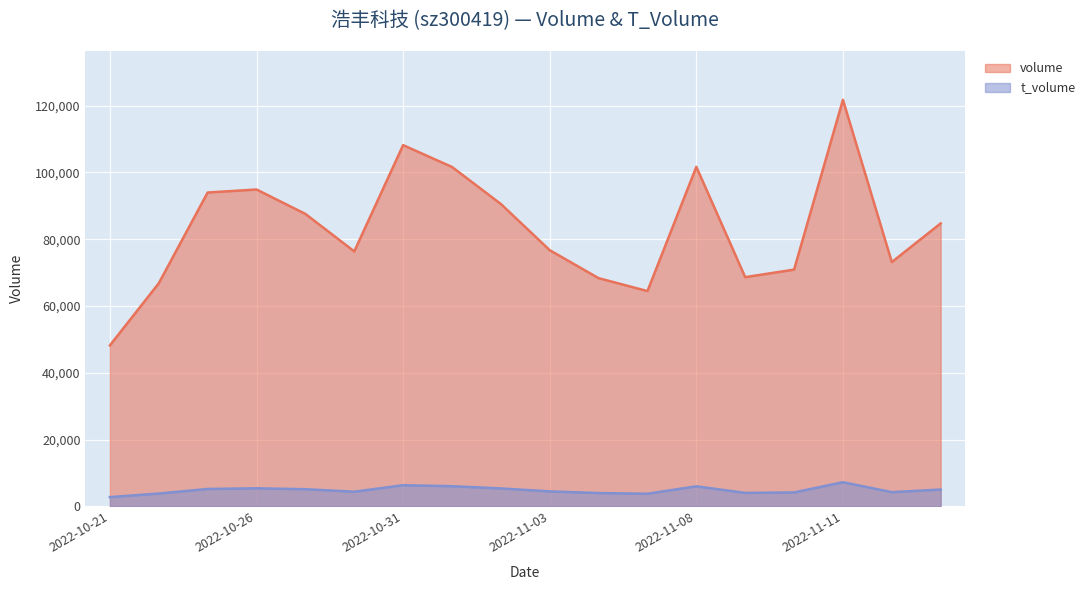

At which label does t_volume reach its minimum?

2022-10-21